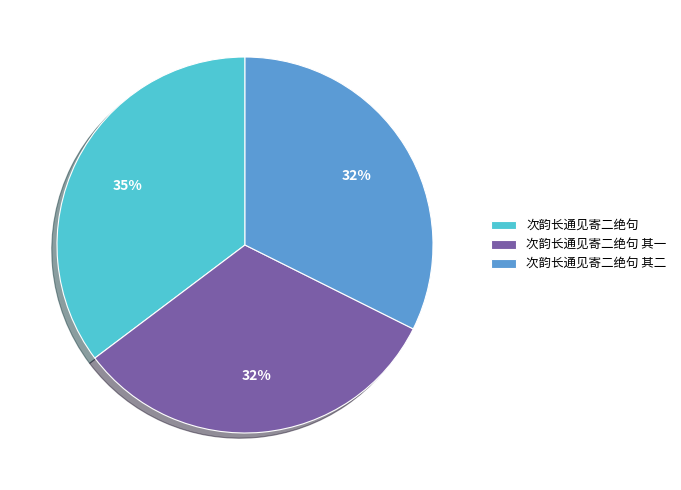

Combined, do 次韵长通见寄二绝句 and 次韵长通见寄二绝句 其一 account for over 50%?

Yes